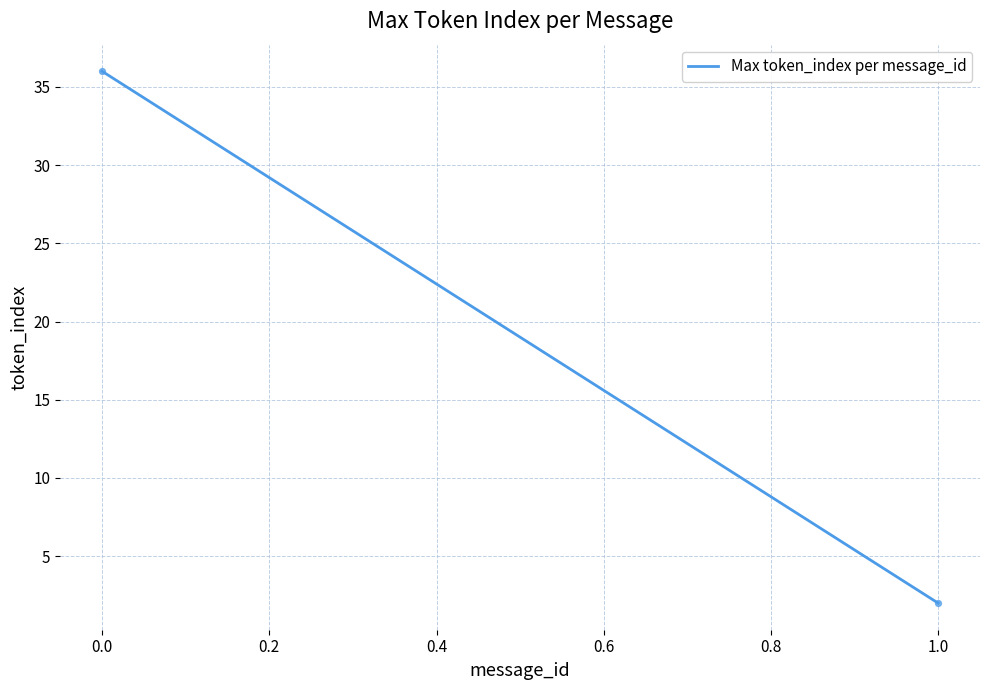

What is the average Y value?

19